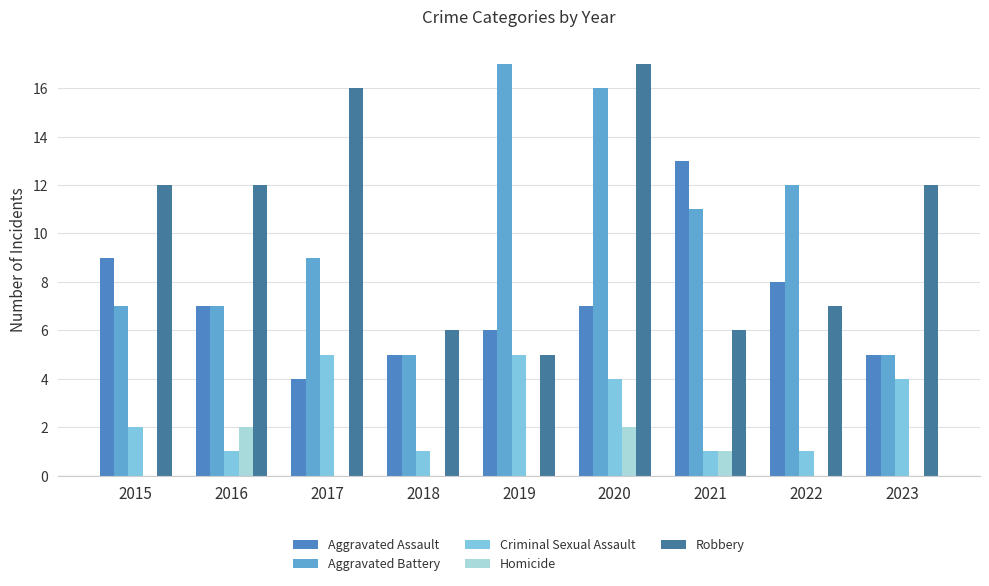

Reading right to left, what are all the values shown in this chart?

Aggravated Assault: 5	8	13	7	6	5	4	7	9
Aggravated Battery: 5	12	11	16	17	5	9	7	7
Criminal Sexual Assault: 4	1	1	4	5	1	5	1	2
Homicide: 0	0	1	2	0	0	0	2	0
Robbery: 12	7	6	17	5	6	16	12	12